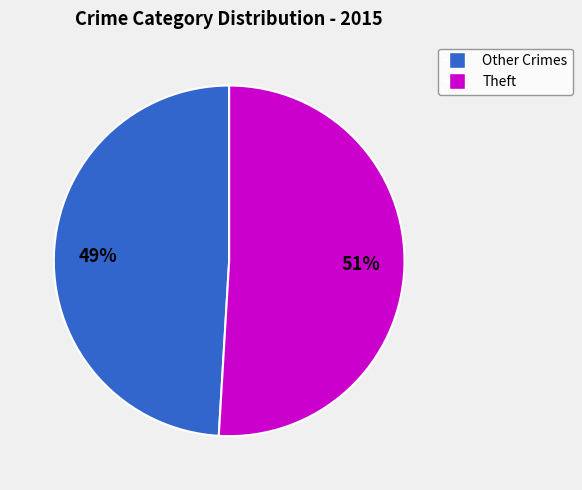

To the nearest percent, what is the average slice percentage?

50%